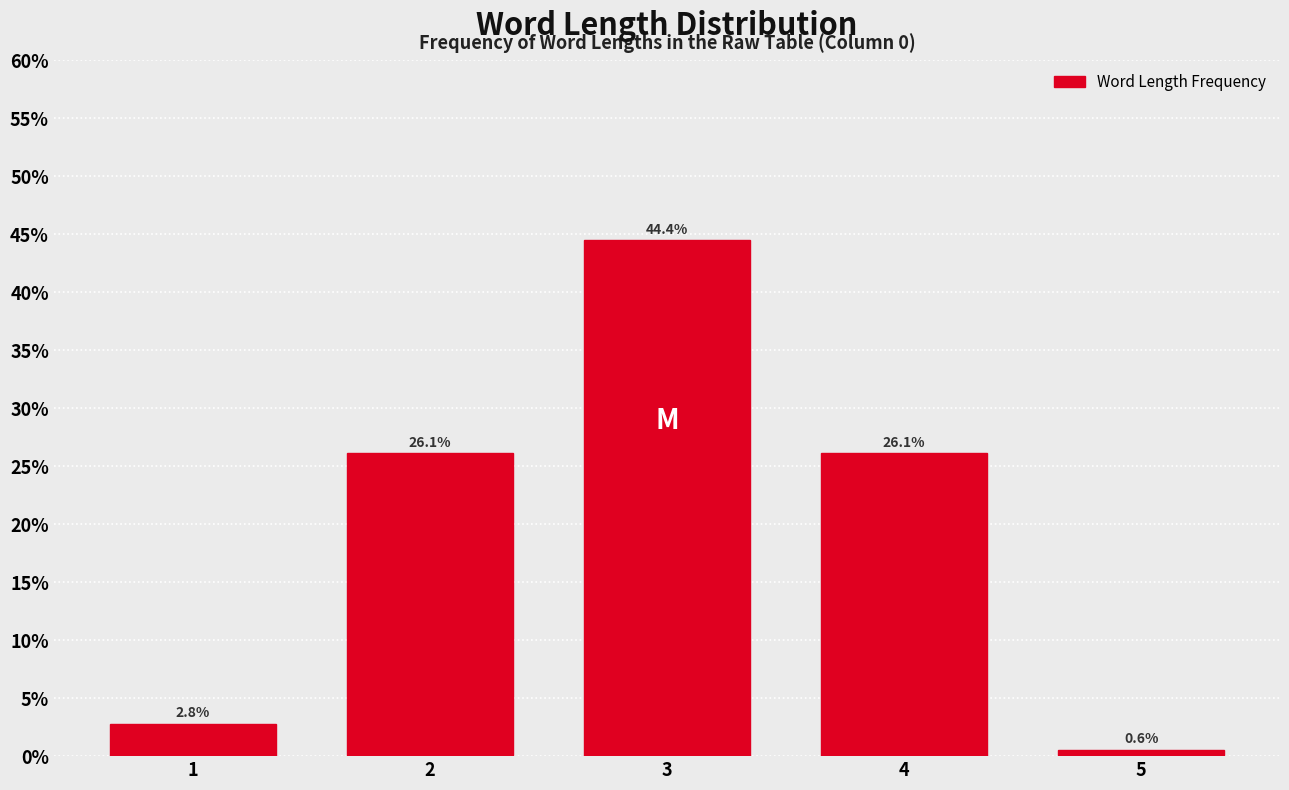

Reading right to left, list all the values displayed in this chart.

0.6	26.1	44.4	26.1	2.8